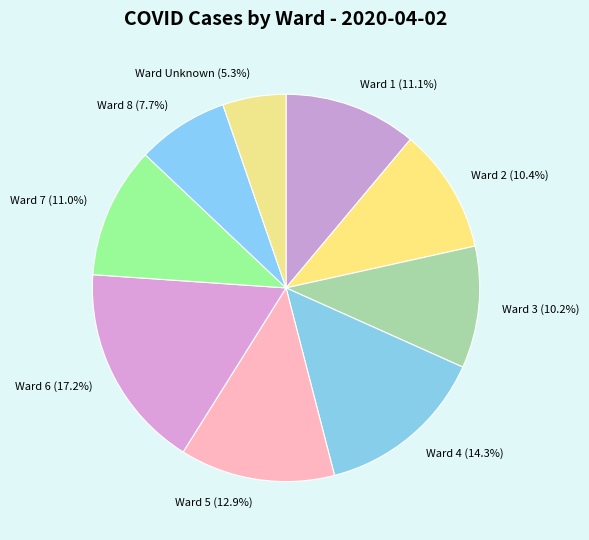

Which category has the smallest portion of the pie?

Ward Unknown